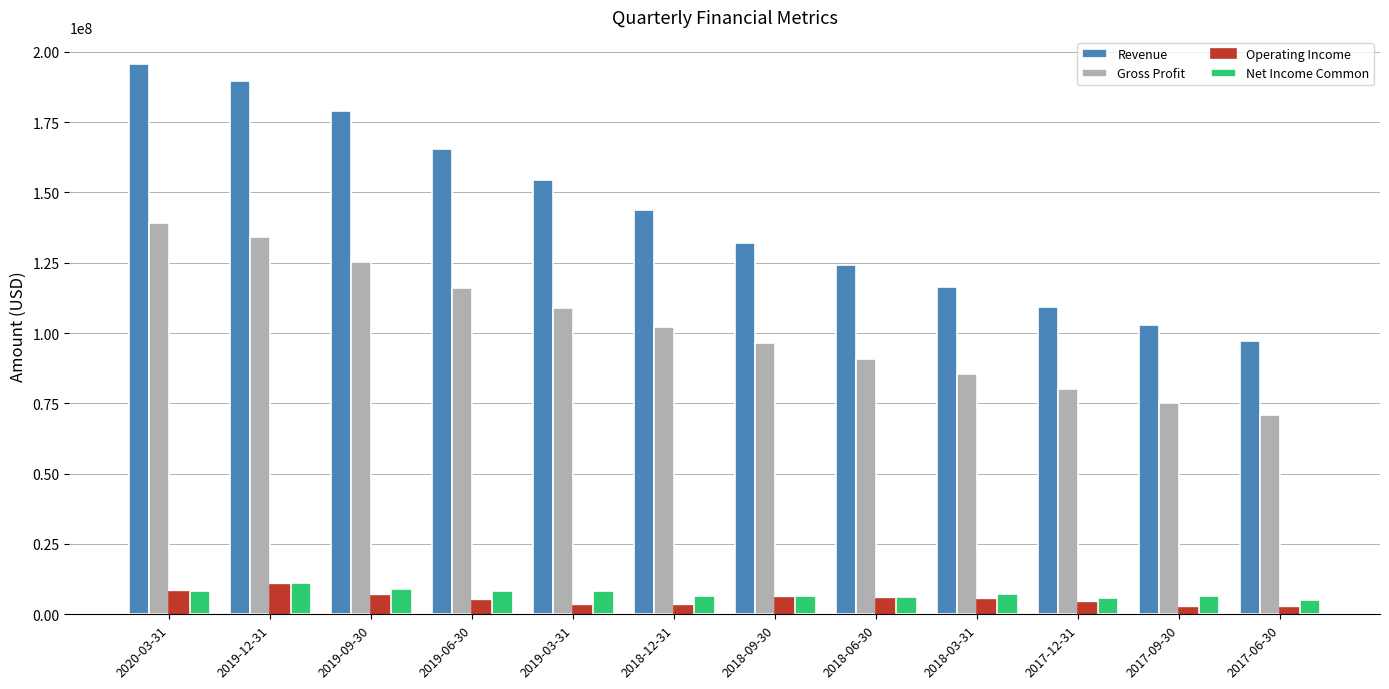

Count the number of data series in this chart.

4